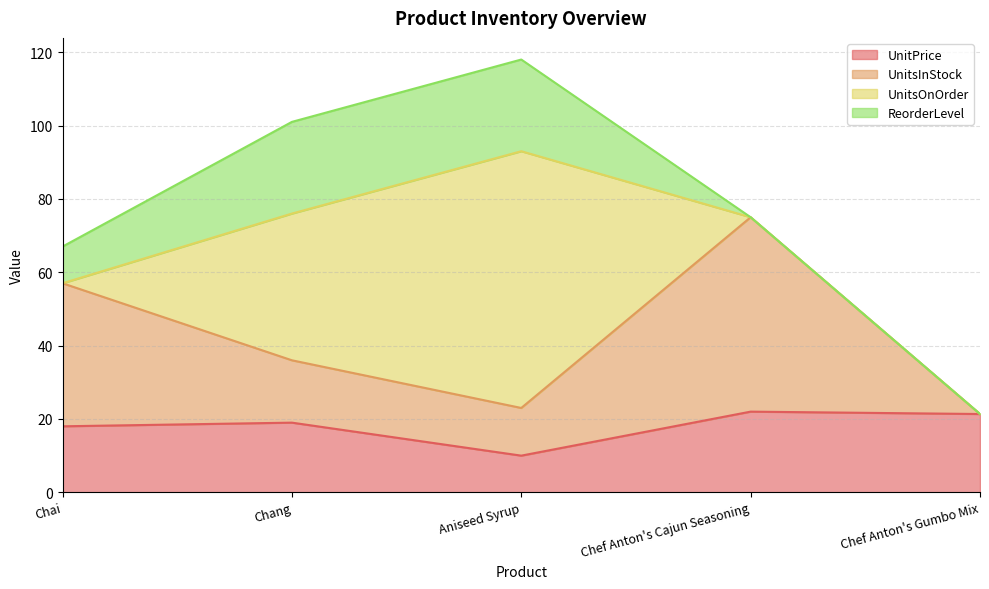

What is the average value of the UnitsInStock series?

24.4